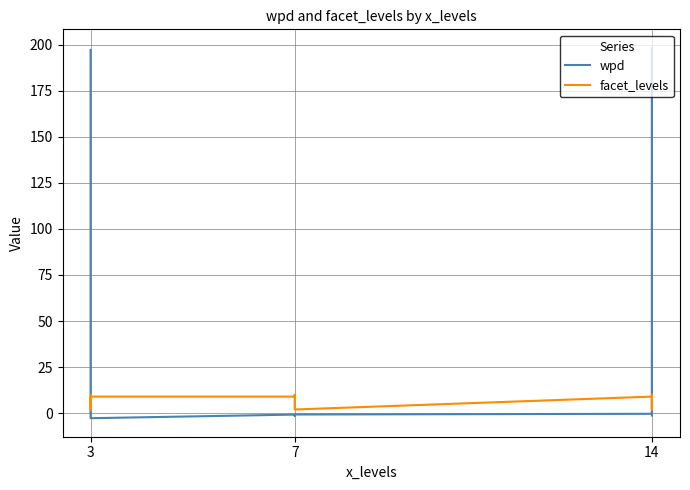

Rank the series at 3 from lowest to highest value.

facet_levels, wpd